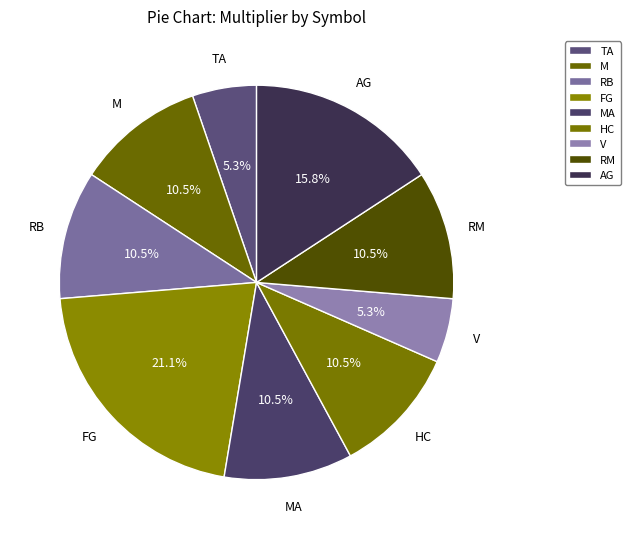

To the nearest percent, what is the combined percentage of RM and AG?

26%